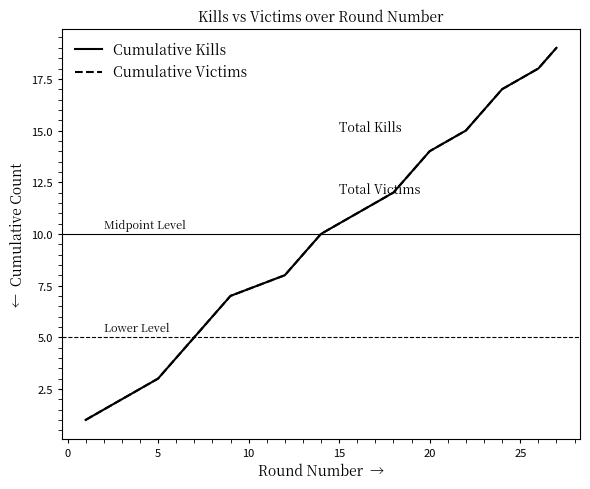

Is this an area chart (filled region under the line)?

No